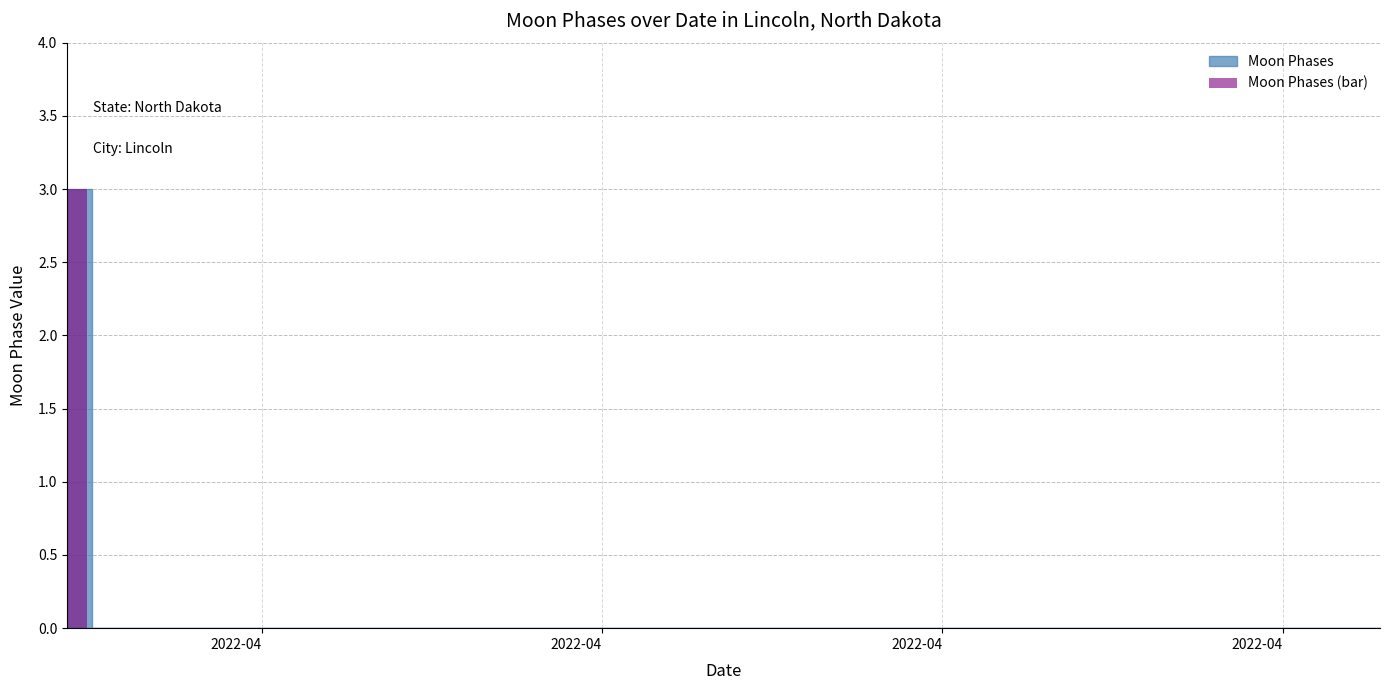

What is the maximum value shown in the chart?

3